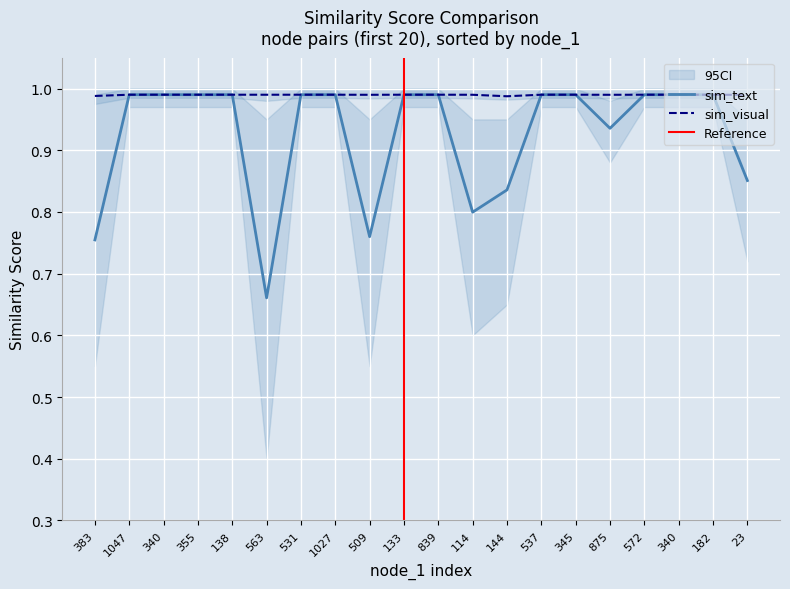

What is the value of the sim_visual point at the 12th from the left?

1.0